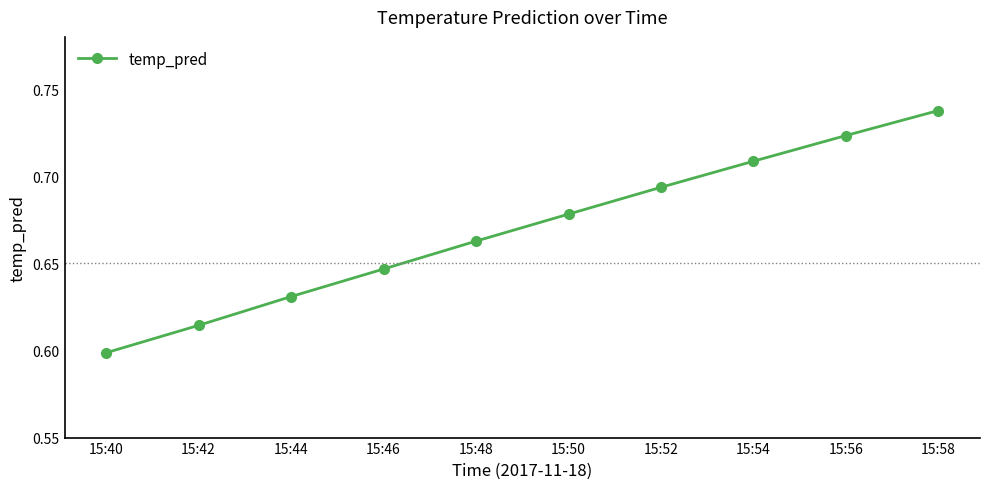

At which category does the chart reach its minimum across all series?

15:40